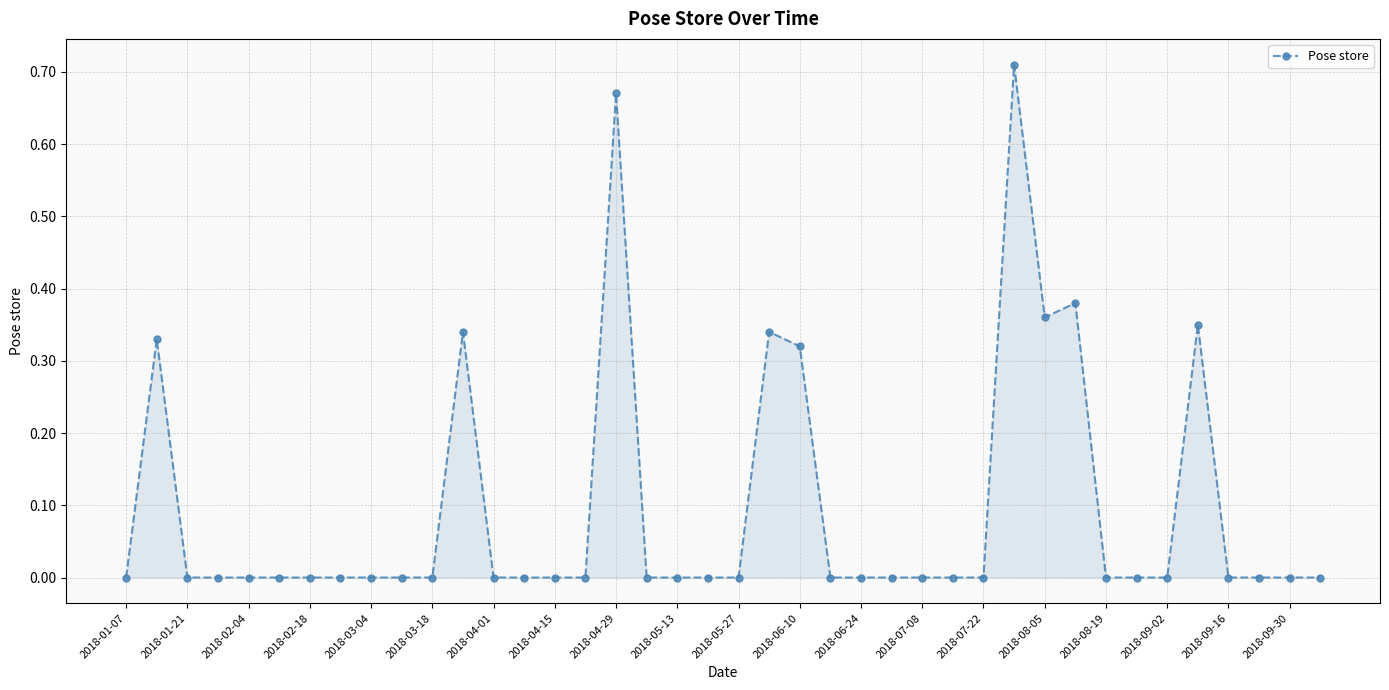

What is the sum of all values?

3.8